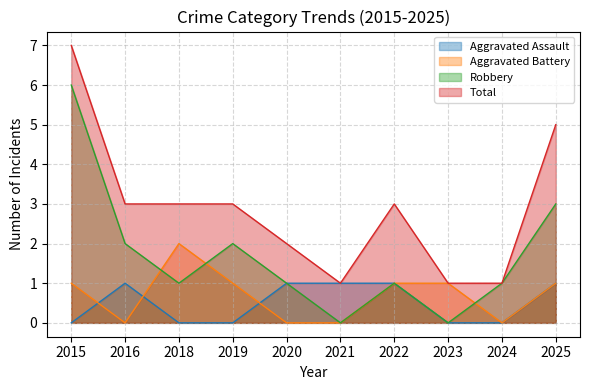

How many data points does each series have?

10